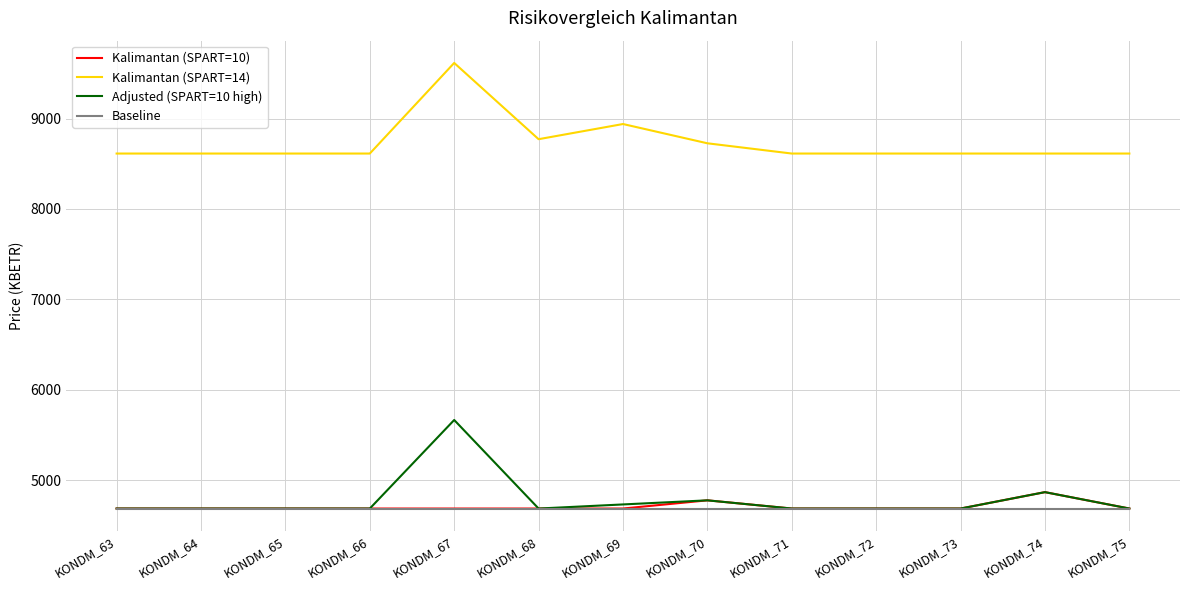

The Kalimantan (SPART=14) series shows 8939.3 at KONDM_69. True or false?

True